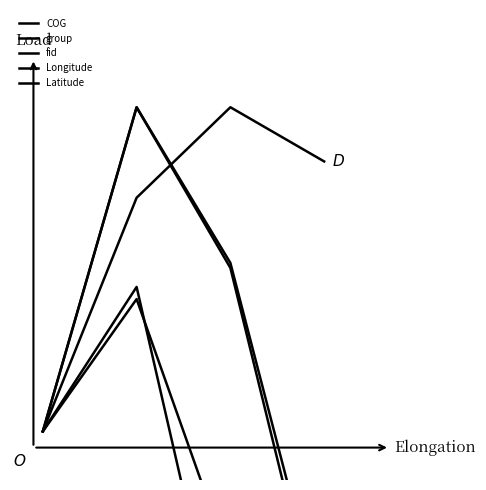

What is the smallest value displayed?

-1.0